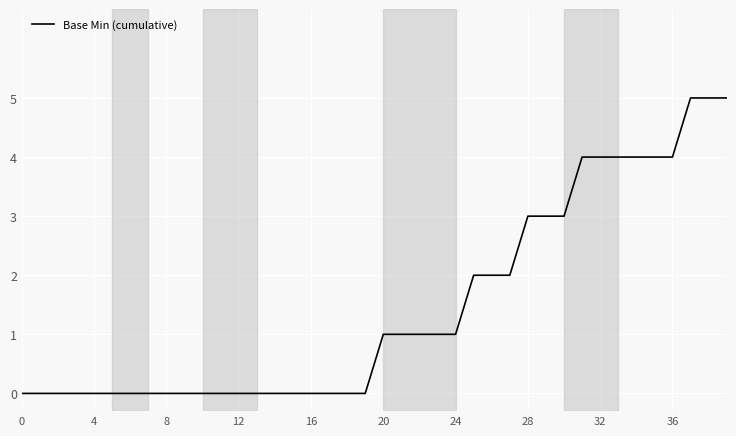

What is the maximum value shown in the chart?

5